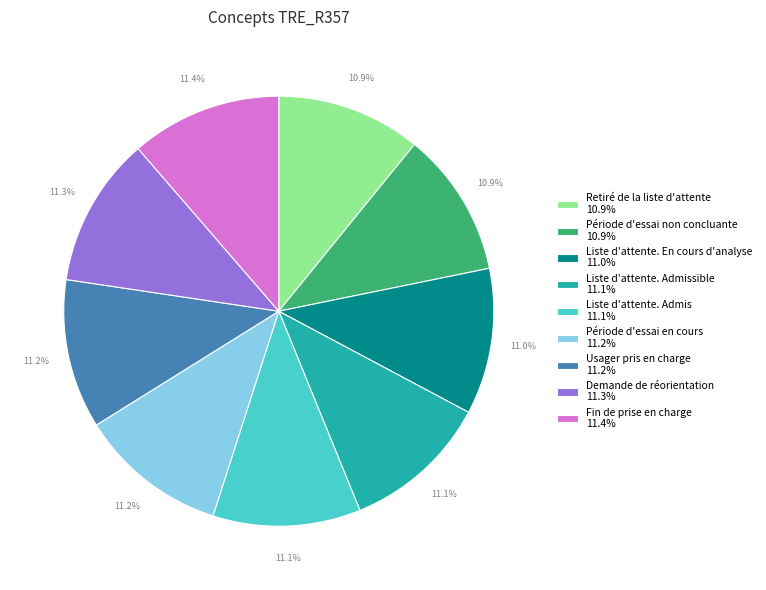

Approximately how many times larger is the value at Liste d'attente. Admissible 11.1% compared to Usager pris en charge 11.2%?

1.0